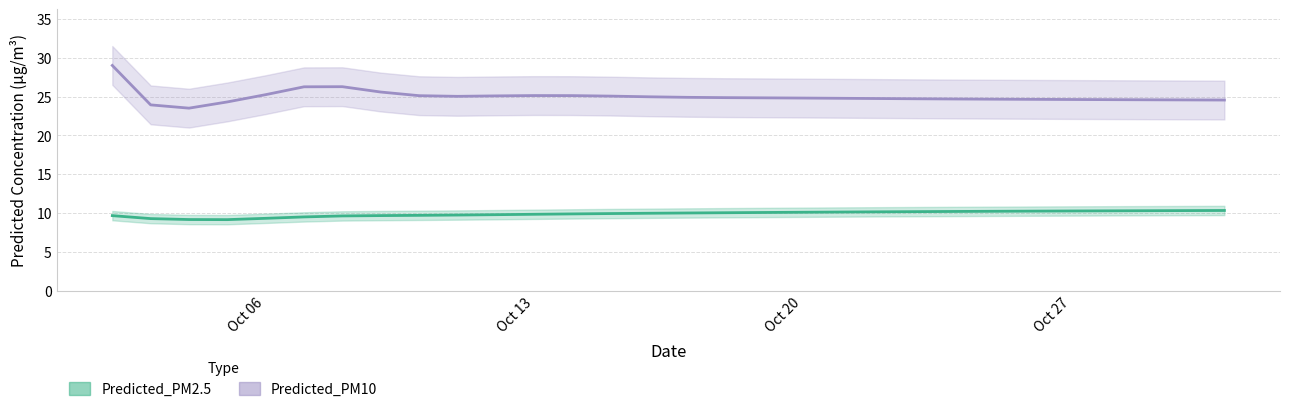

What is the minimum value for Predicted_PM10?

23.5